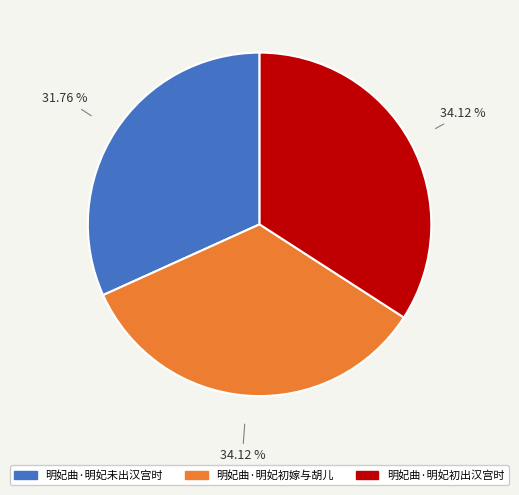

Combined, what portion of the pie is 明妃曲·明妃未出汉宫时 and 明妃曲·明妃初嫁与胡儿?

65.9%